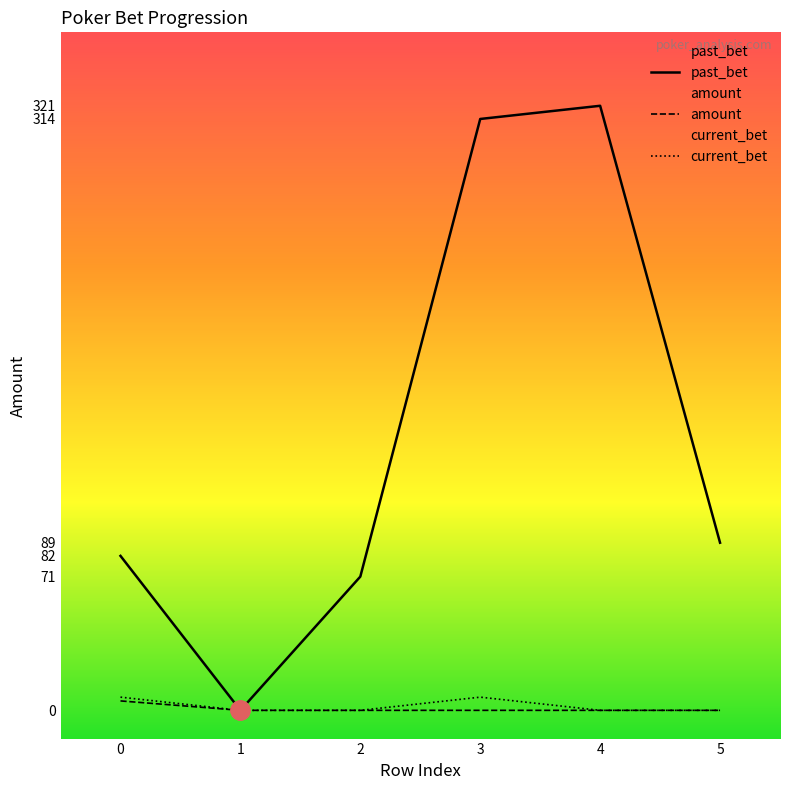

True or false: current_bet and past_bet intersect in this chart.

False